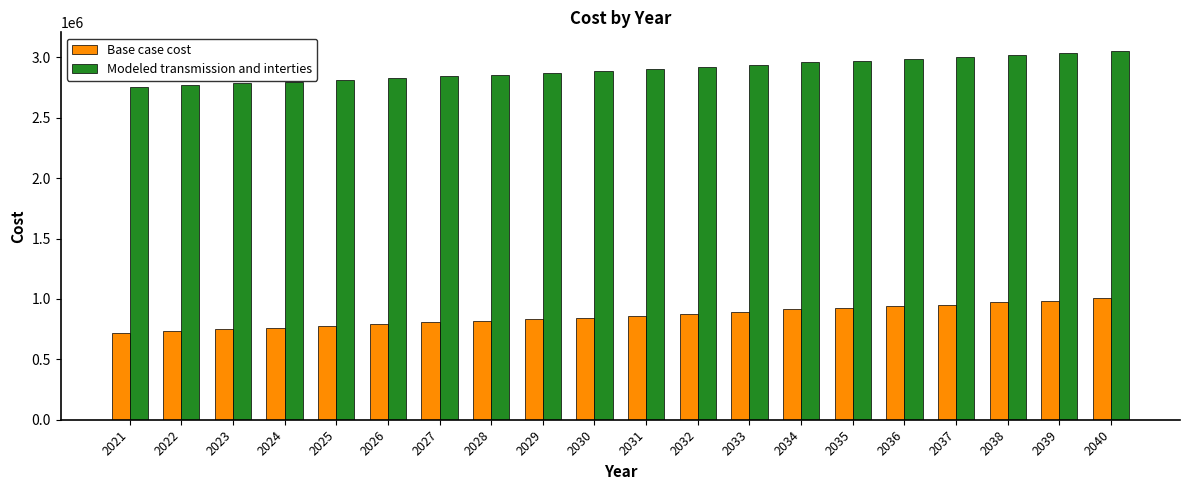

What is the highest value of the Modeled transmission and interties series?

3054853.1